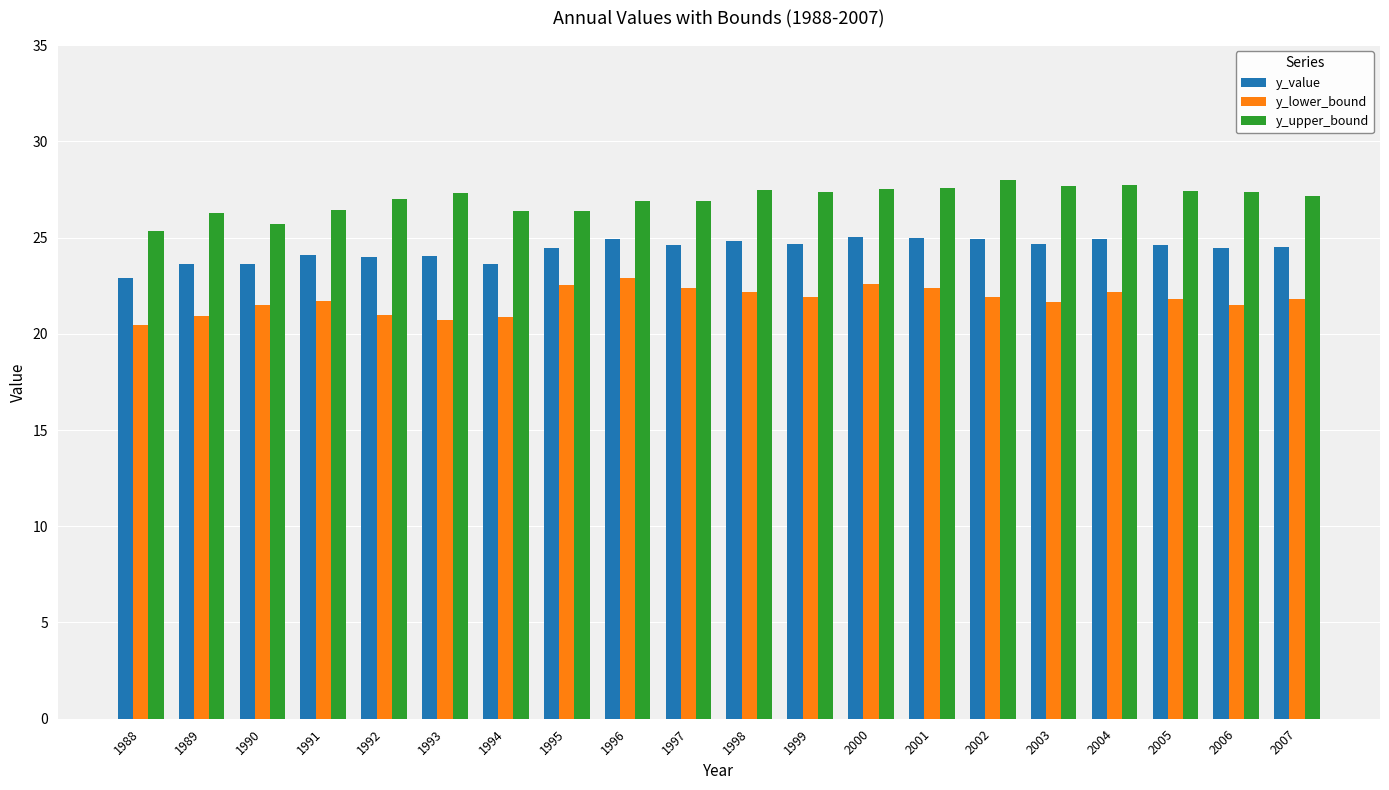

What is the spread (max minus min) of values at 2002?

6.1